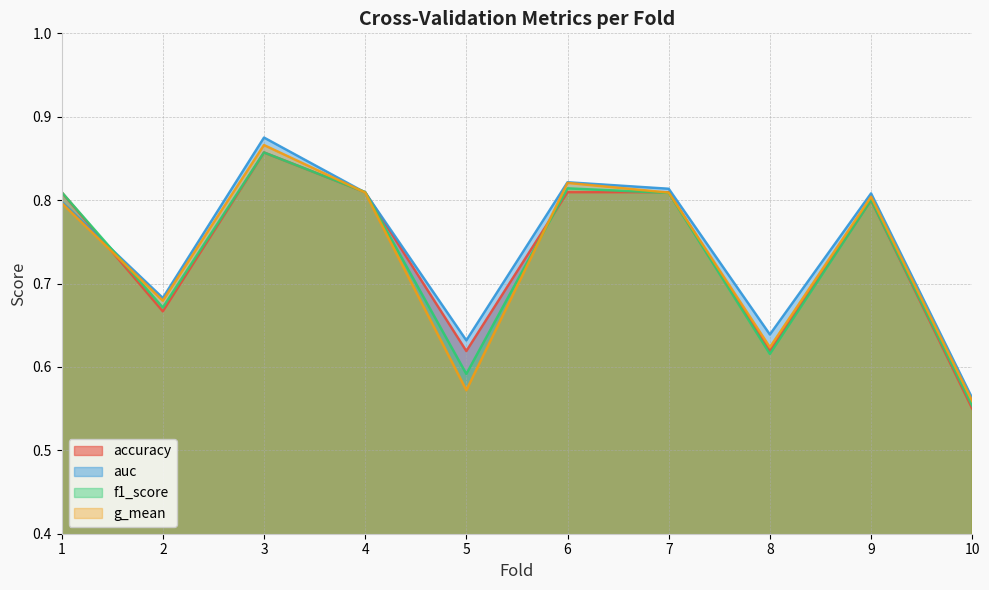

Reading left to right, extract all data points from this chart.

accuracy: 0.8	0.7	0.9	0.8	0.6	0.8	0.8	0.6	0.8	0.6
auc: 0.8	0.7	0.9	0.8	0.6	0.8	0.8	0.6	0.8	0.6
f1_score: 0.8	0.7	0.9	0.8	0.6	0.8	0.8	0.6	0.8	0.6
g_mean: 0.8	0.7	0.9	0.8	0.6	0.8	0.8	0.6	0.8	0.6